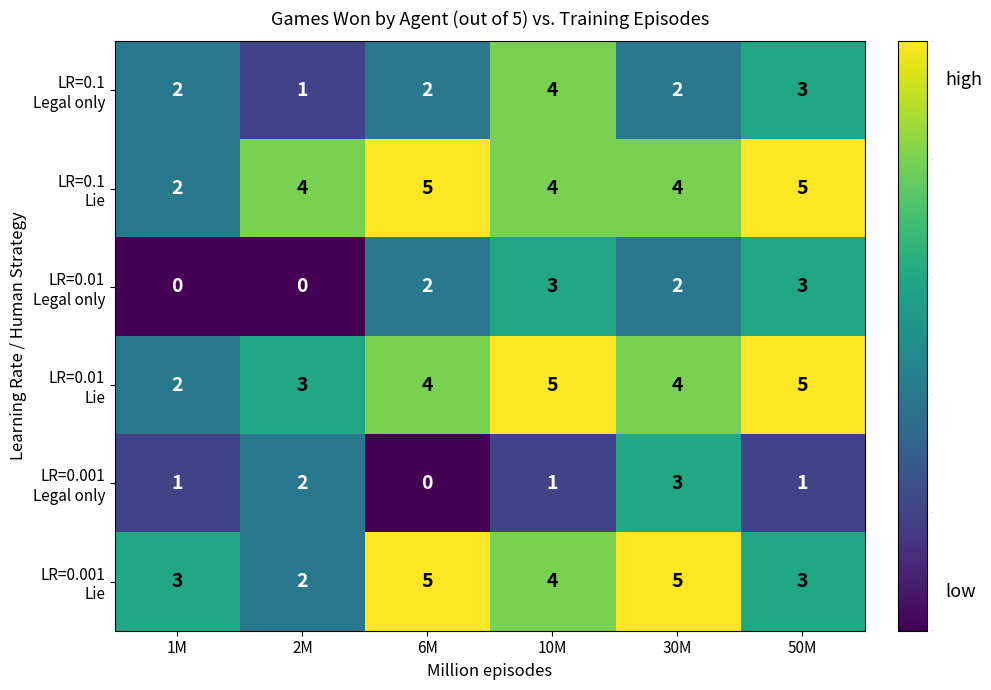

At how many categories does at least one series exceed 0?

6